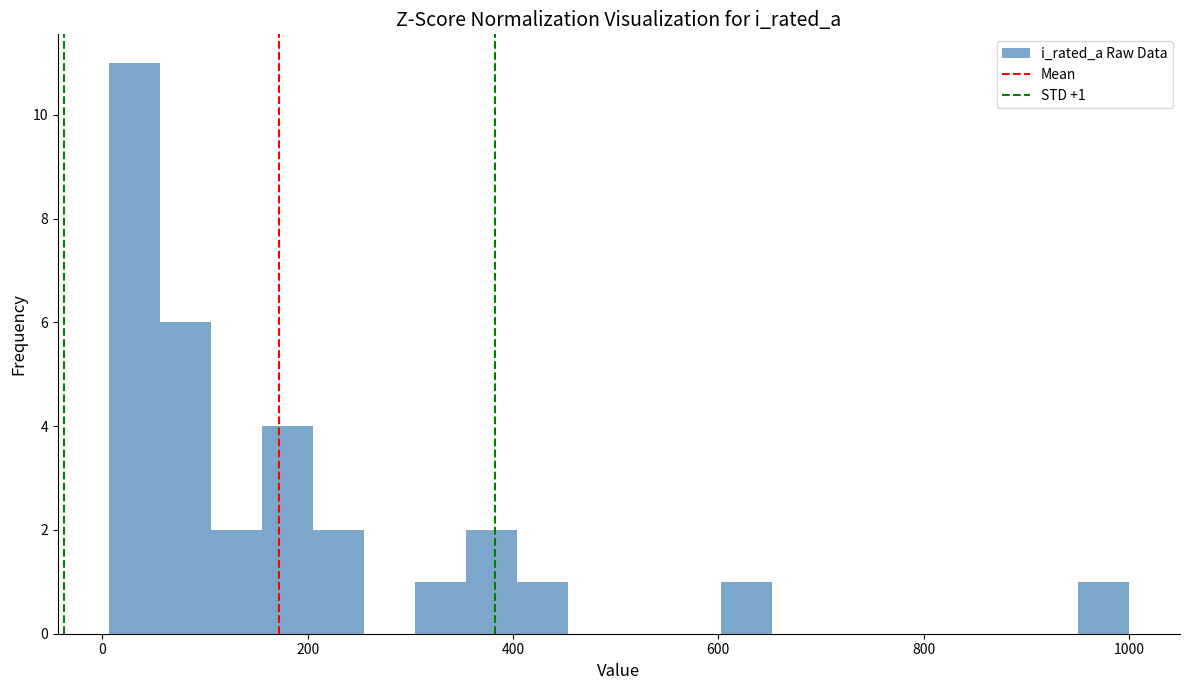

Around what value on the x-axis is the tallest bar? Give the approximate position of its centre, as read against the axis.

40